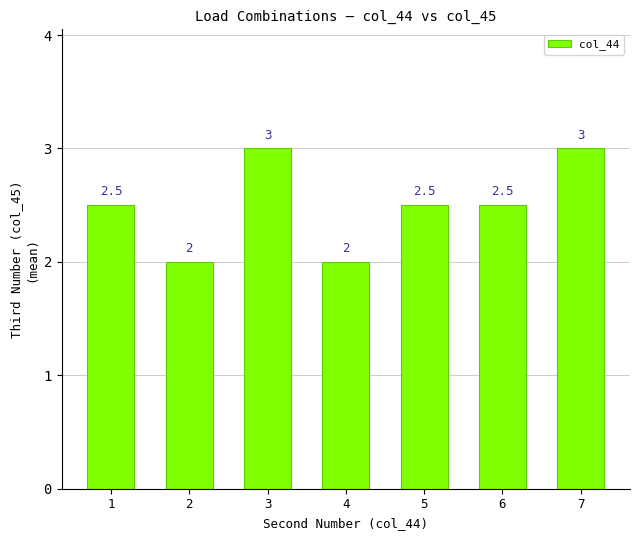

What is the minimum value shown in the chart?

2.0